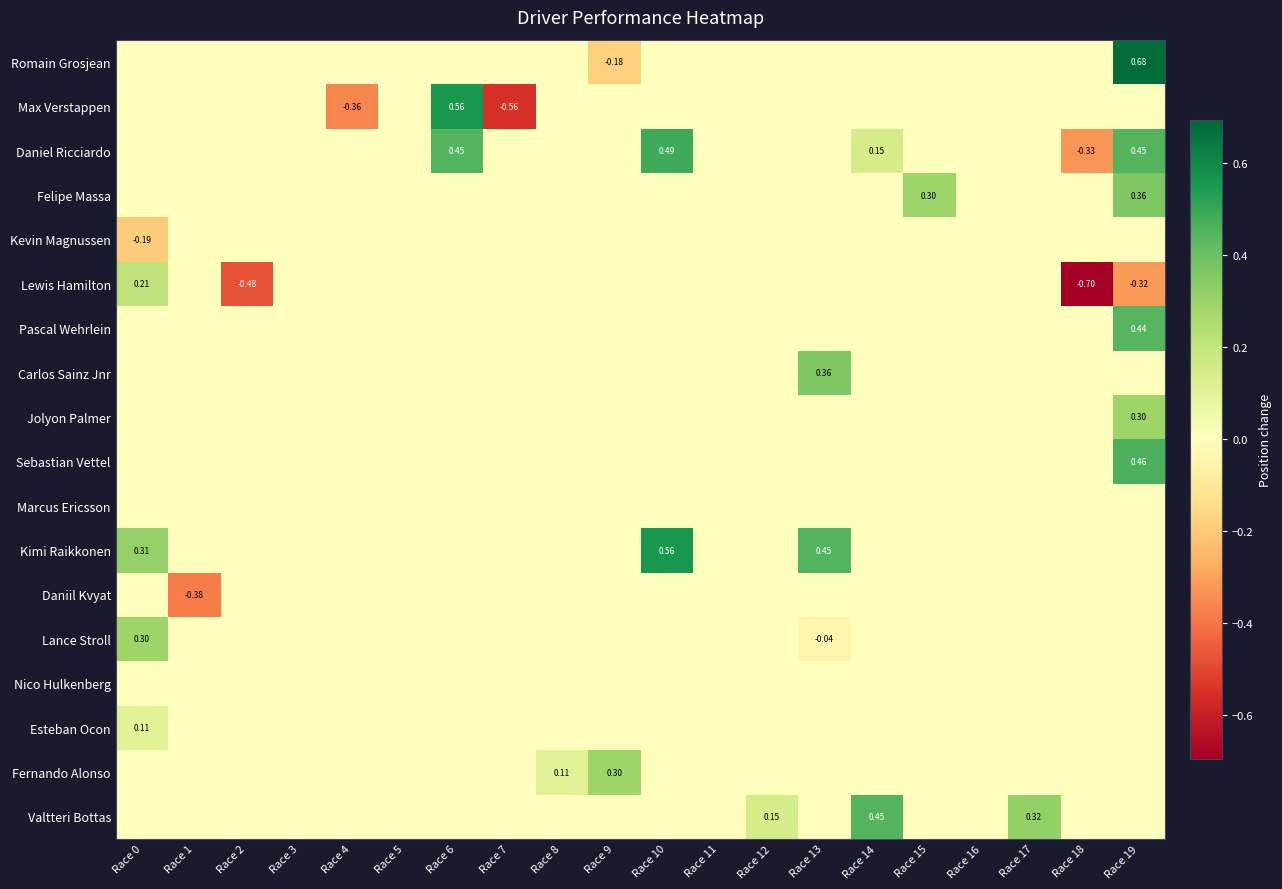

Is the value of Lance Stroll at Race 0 greater than the value of Kimi Raikkonen at Race 10?

No